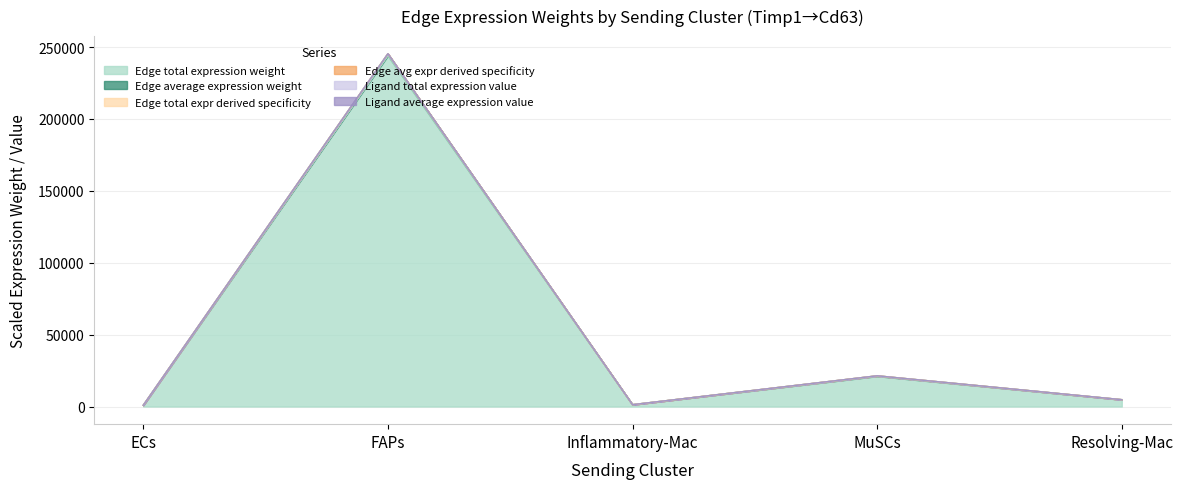

Which series has the widest spread of values?

Edge average expression weight